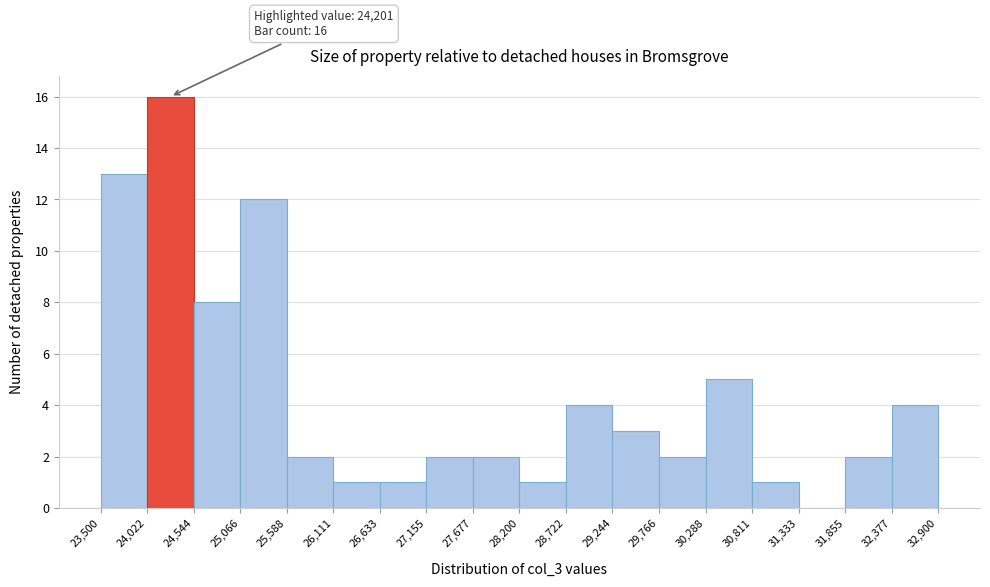

Over which range of the x-axis is the bar tallest?

24,022 to 24,544